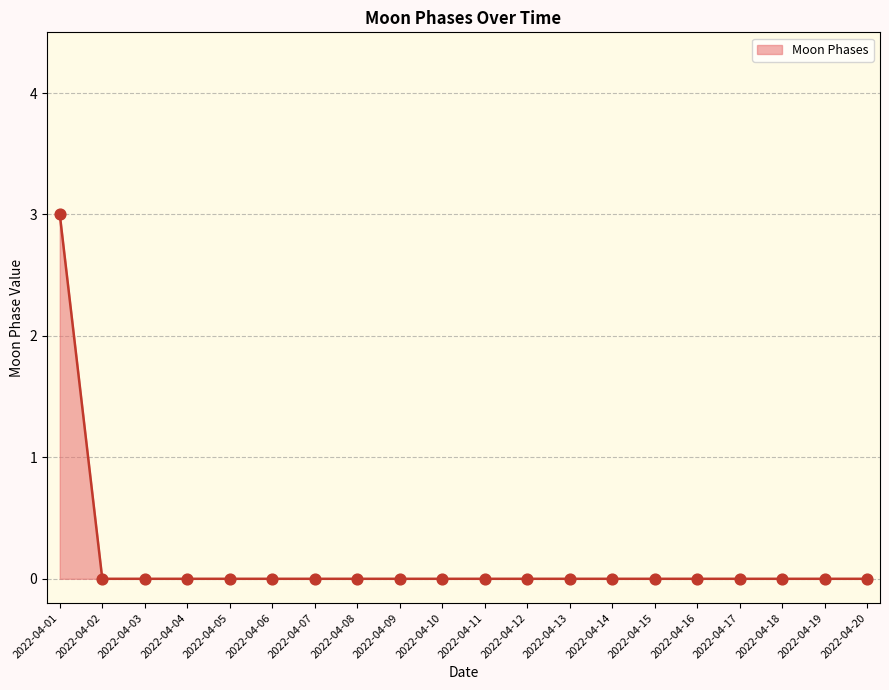

Which category has the highest value across all series?

2022-04-01